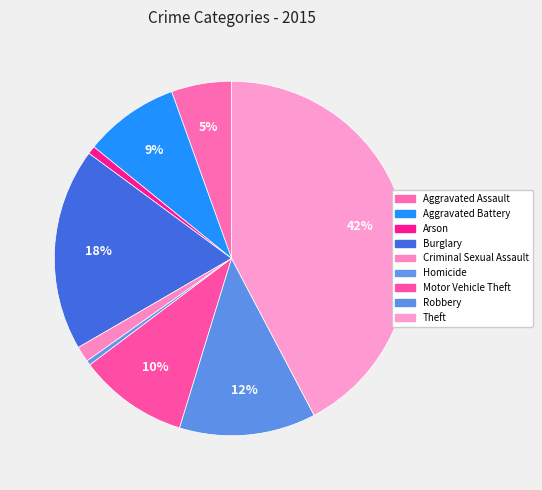

How many segments does this pie chart have?

9